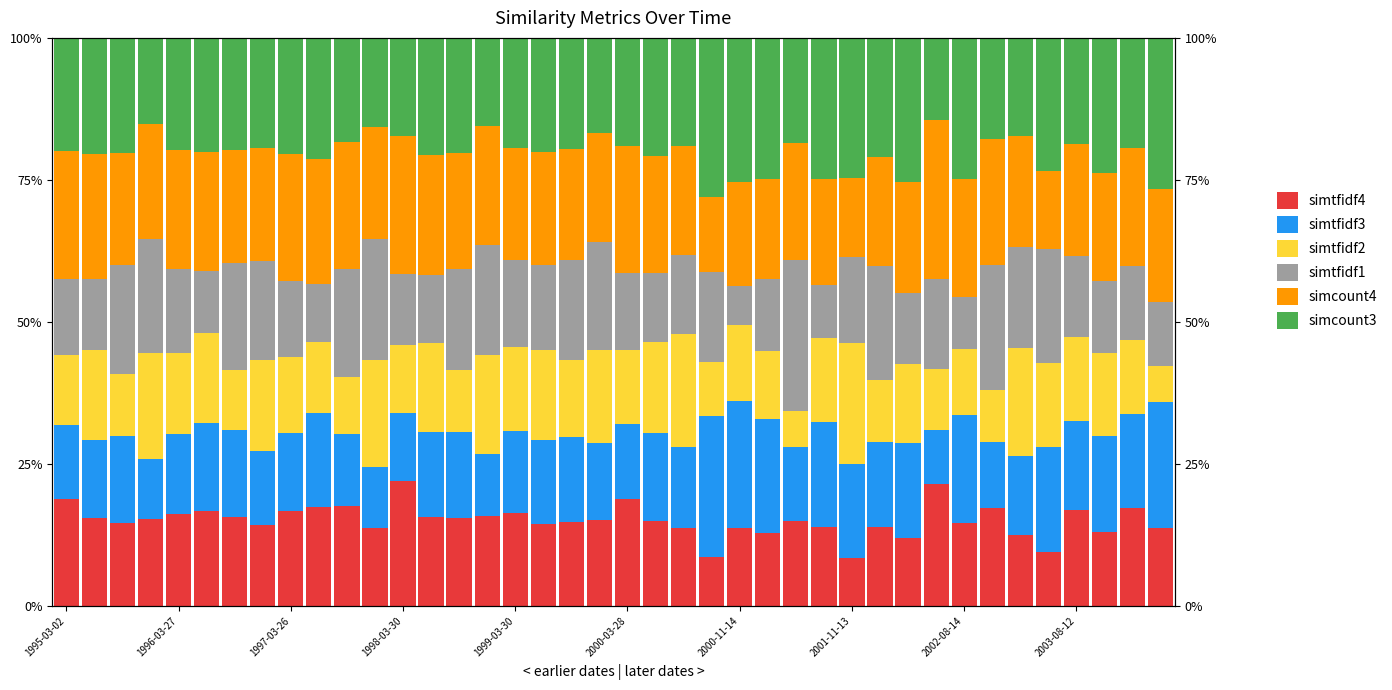

What is the maximum value shown in the chart?

0.3